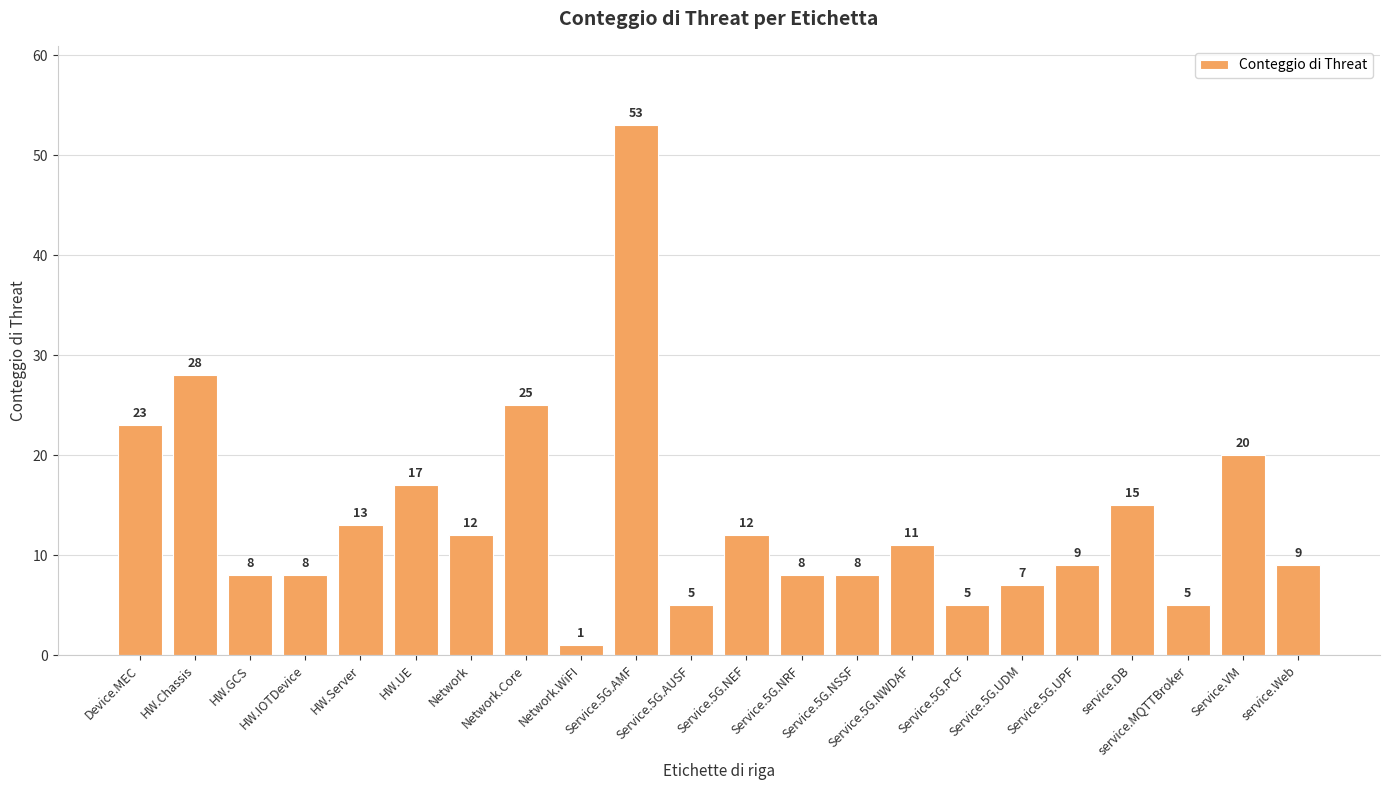

Are the bars horizontal?

No